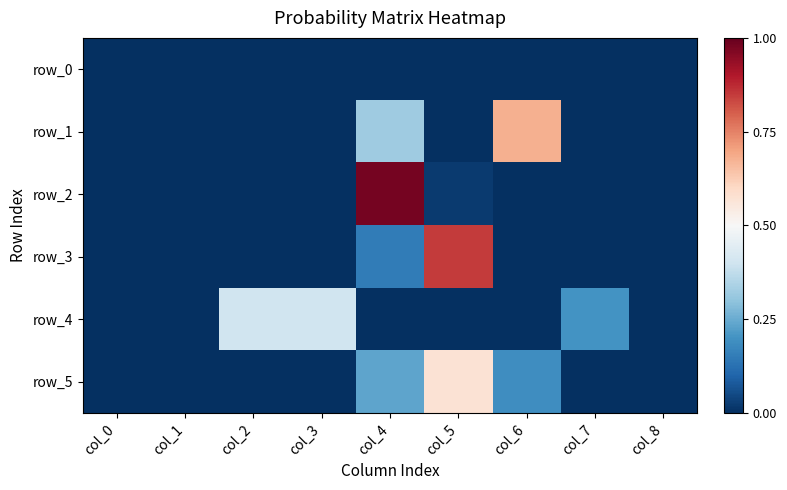

Rank the series at col_2 from lowest to highest value.

row_0, row_2, row_3, row_1, row_5, row_4